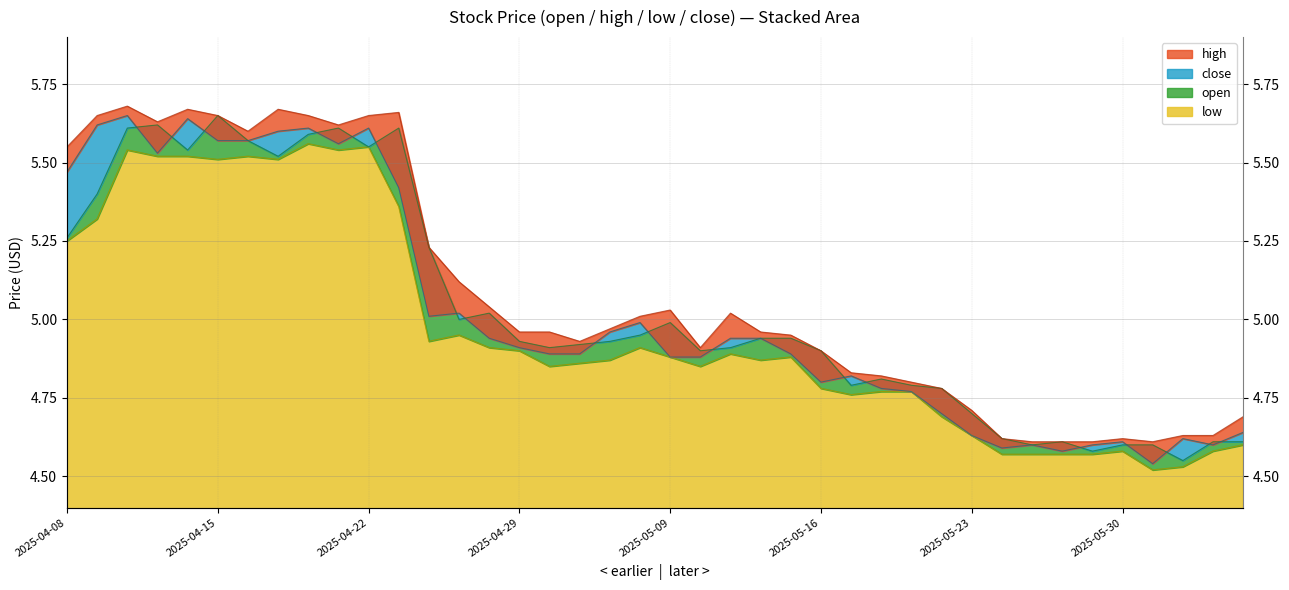

Reading left to right, extract all data points from this chart.

close: 5.5	5.6	5.7	5.5	5.6	5.6	5.6	5.6	5.6	5.6	5.6	5.4	5.0	5.0	4.9	4.9	4.9	4.9	5.0	5.0	4.9	4.9	4.9	4.9	4.9	4.8	4.8	4.8	4.8	4.7	4.6	4.6	4.6	4.6	4.6	4.6	4.5	4.6	4.6	4.6
high: 5.5	5.7	5.7	5.6	5.7	5.7	5.6	5.7	5.7	5.6	5.7	5.7	5.2	5.1	5.0	5.0	5.0	4.9	5.0	5.0	5.0	4.9	5.0	5.0	5.0	4.9	4.8	4.8	4.8	4.8	4.7	4.6	4.6	4.6	4.6	4.6	4.6	4.6	4.6	4.7
low: 5.2	5.3	5.5	5.5	5.5	5.5	5.5	5.5	5.6	5.5	5.5	5.4	4.9	5.0	4.9	4.9	4.8	4.9	4.9	4.9	4.9	4.8	4.9	4.9	4.9	4.8	4.8	4.8	4.8	4.7	4.6	4.6	4.6	4.6	4.6	4.6	4.5	4.5	4.6	4.6
open: 5.3	5.4	5.6	5.6	5.5	5.7	5.6	5.5	5.6	5.6	5.5	5.6	5.2	5.0	5.0	4.9	4.9	4.9	4.9	5.0	5.0	4.9	4.9	4.9	4.9	4.9	4.8	4.8	4.8	4.8	4.7	4.6	4.6	4.6	4.6	4.6	4.6	4.5	4.6	4.6